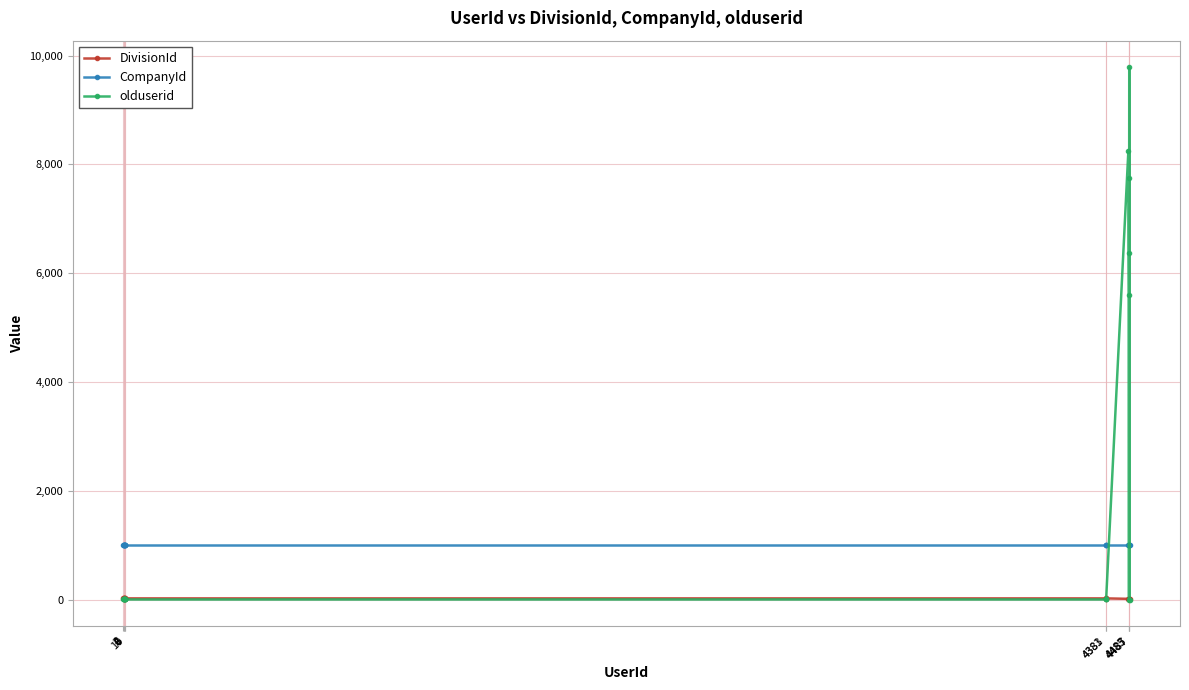

Rank the series by their average value, from highest to lowest.

olduserid, CompanyId, DivisionId